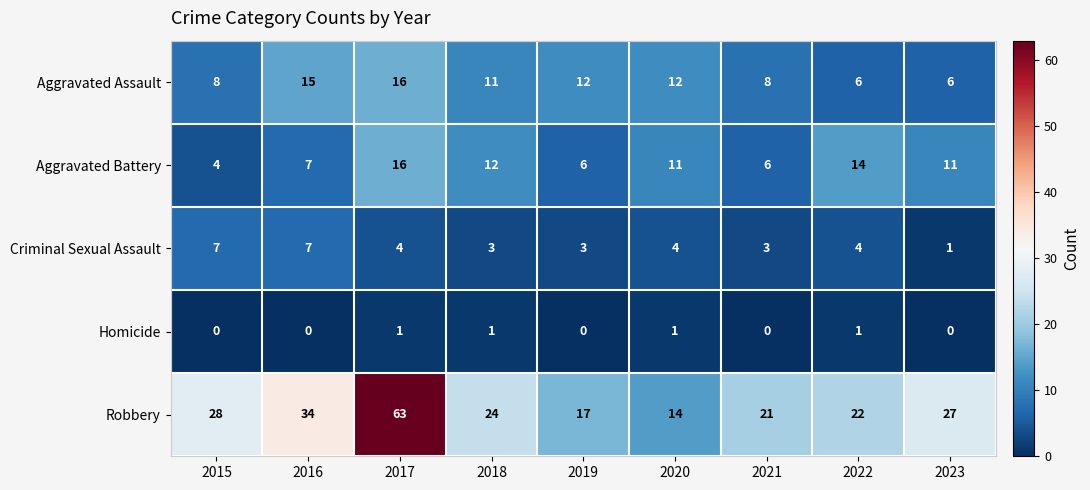

Is it true that Homicide equals 0 at 2016?

True